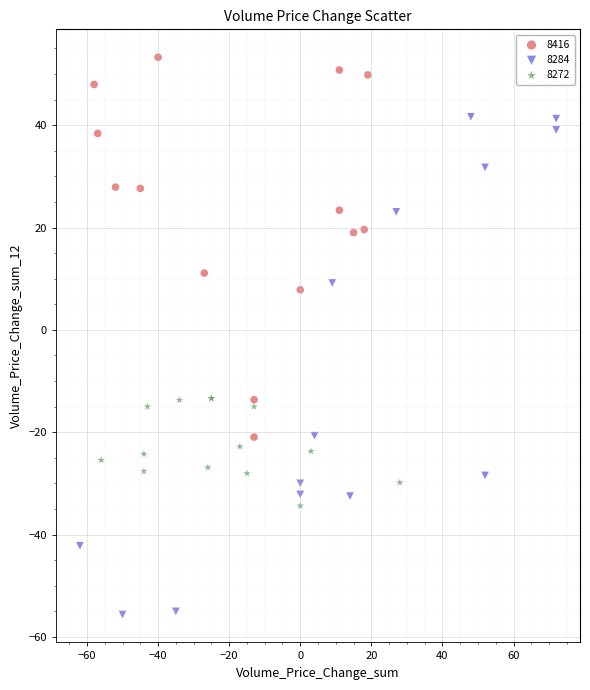

Which series contains the lowest Y value?

8284